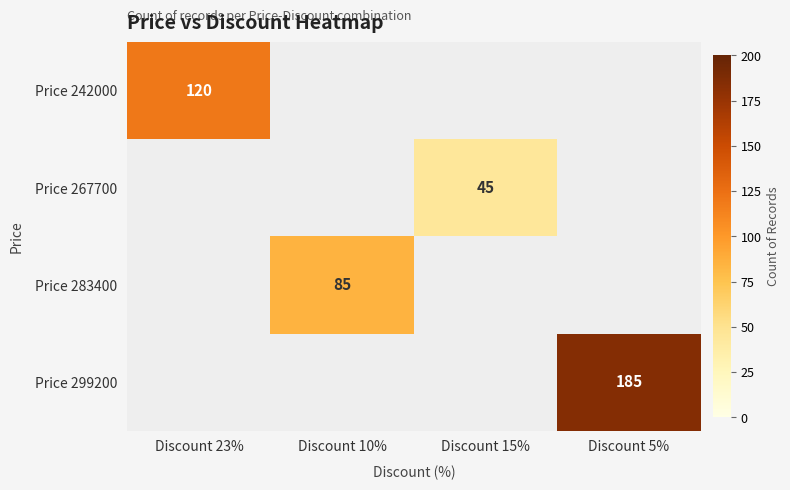

At how many categories does at least one series exceed 84?

3